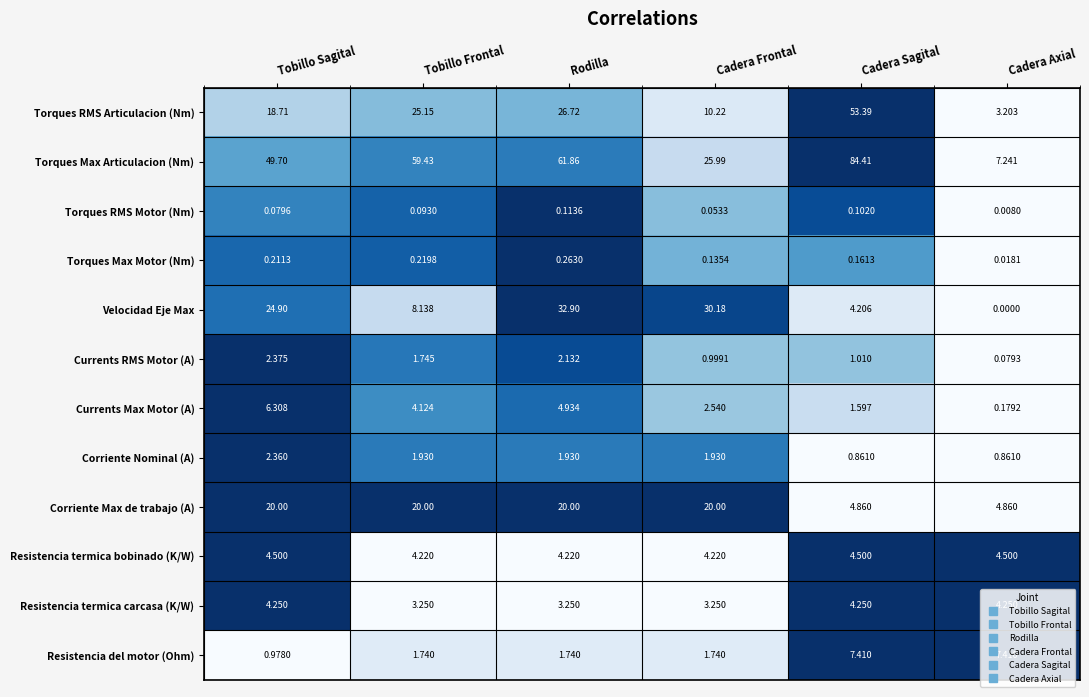

Where is Torques Max Articulacion (Nm) nearest to the value 45?

Tobillo Sagital